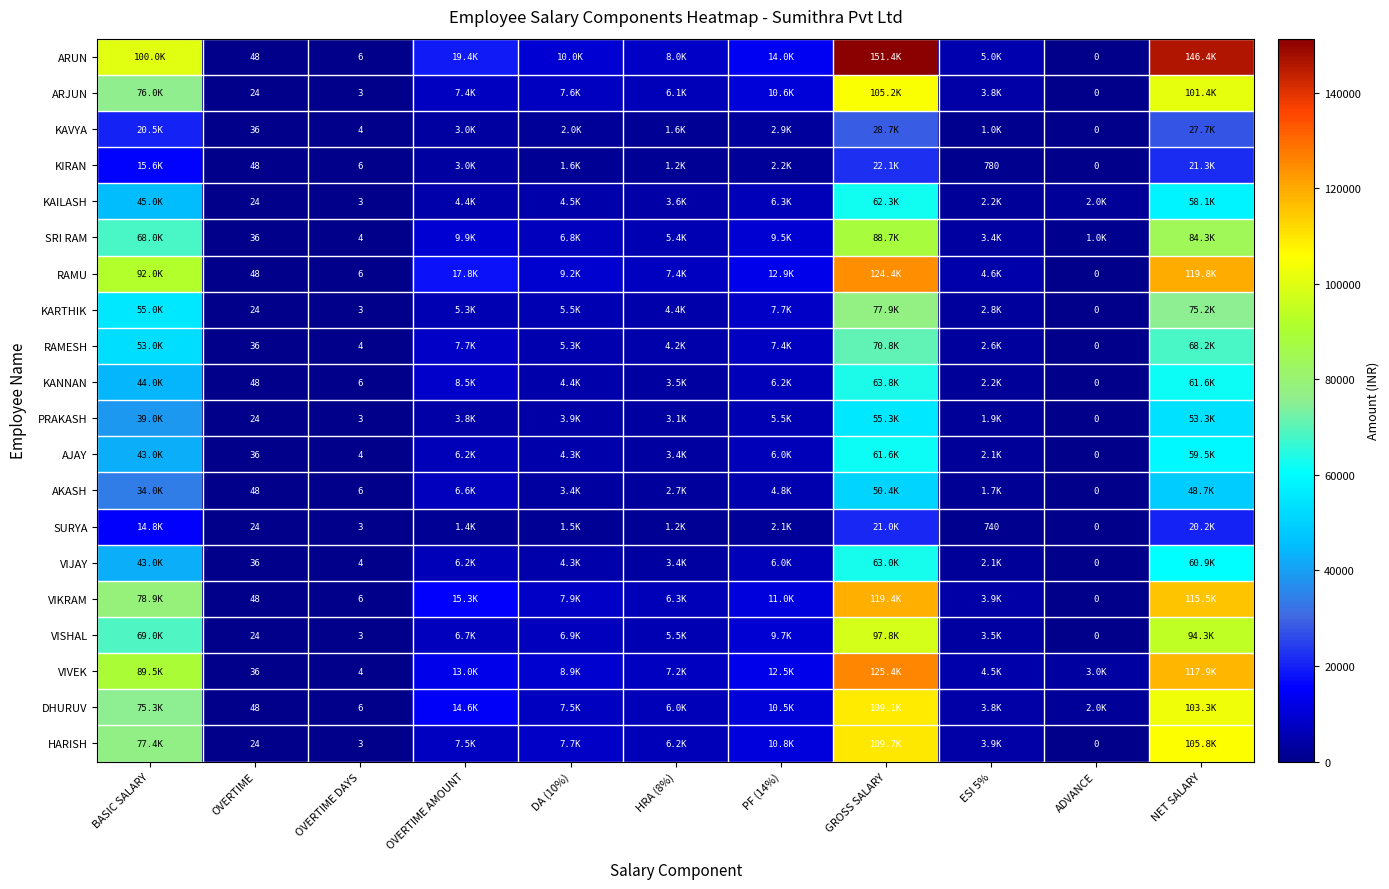

At ADVANCE, list the series in order from largest to smallest.

VIVEK, KAILASH, DHURUV, SRI RAM, ARUN, ARJUN, KAVYA, KIRAN, RAMU, KARTHIK, RAMESH, KANNAN, PRAKASH, AJAY, AKASH, SURYA, VIJAY, VIKRAM, VISHAL, HARISH